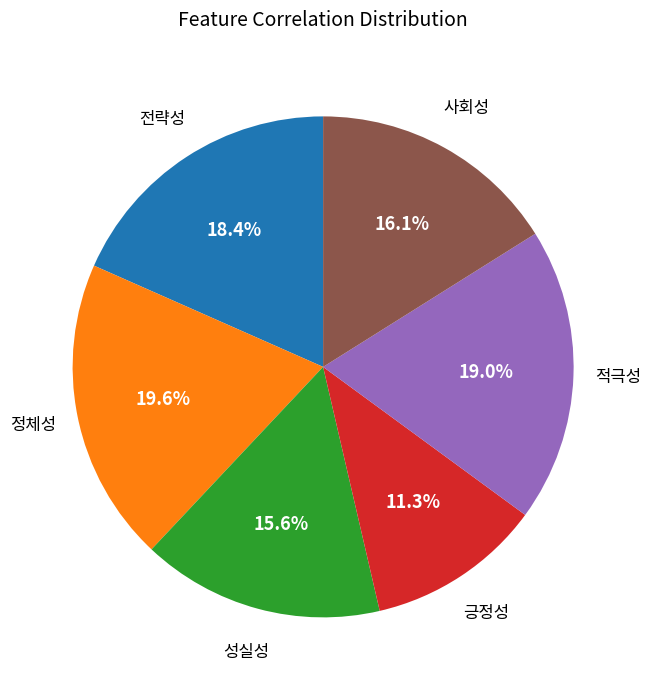

To the nearest percent, what is the average slice percentage?

17%